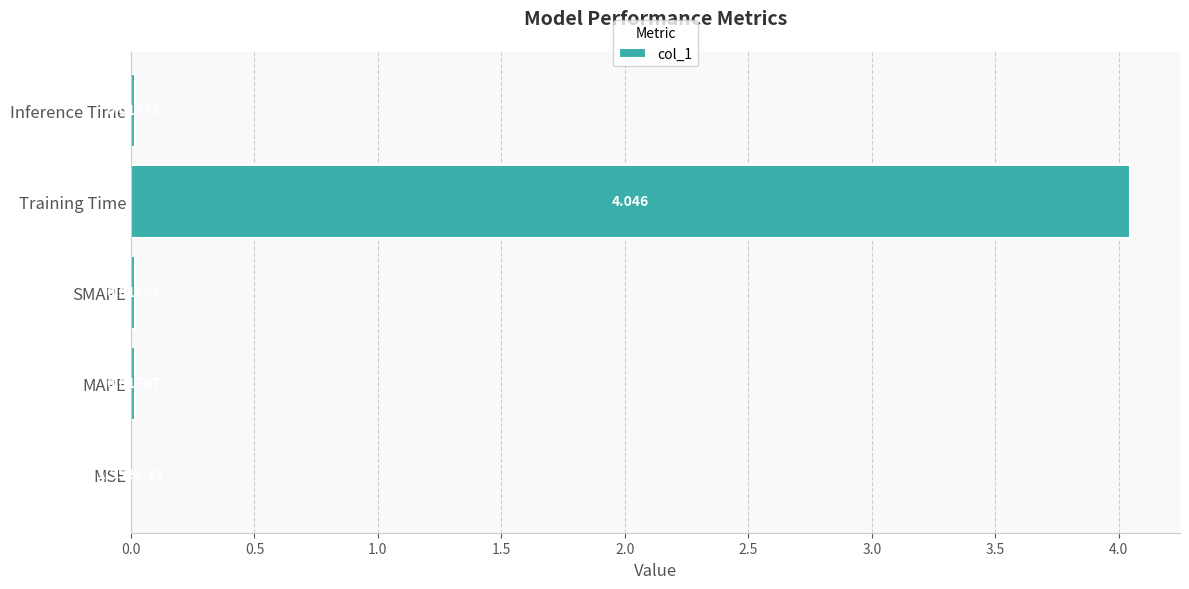

Between Inference Time and MSE, which is larger?

Inference Time